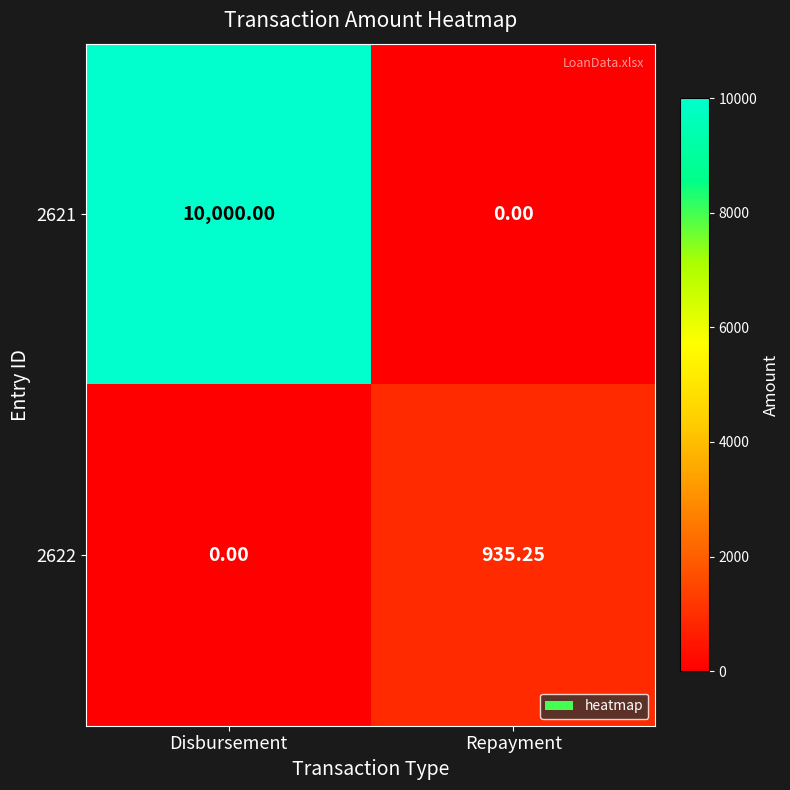

How many categories are shown in the chart?

2